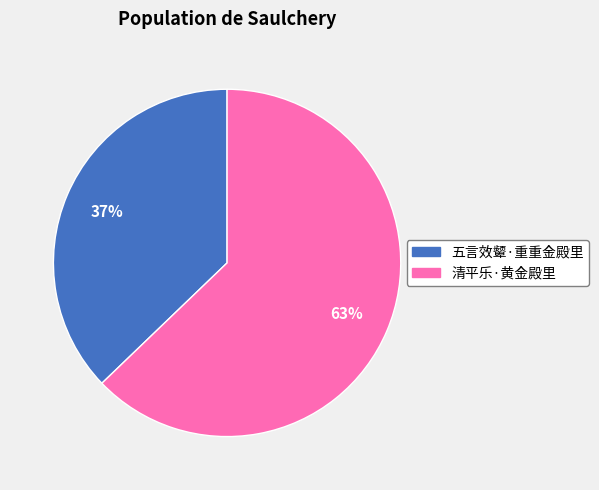

What percentage is the 清平乐·黄金殿里 slice, to the nearest percent?

63%